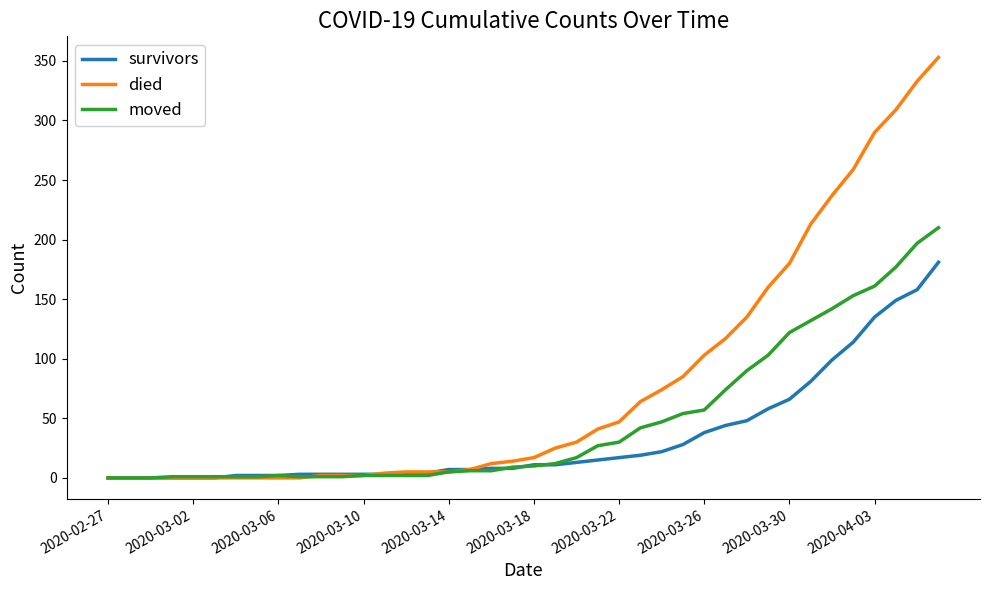

How many lines are shown in the chart?

3